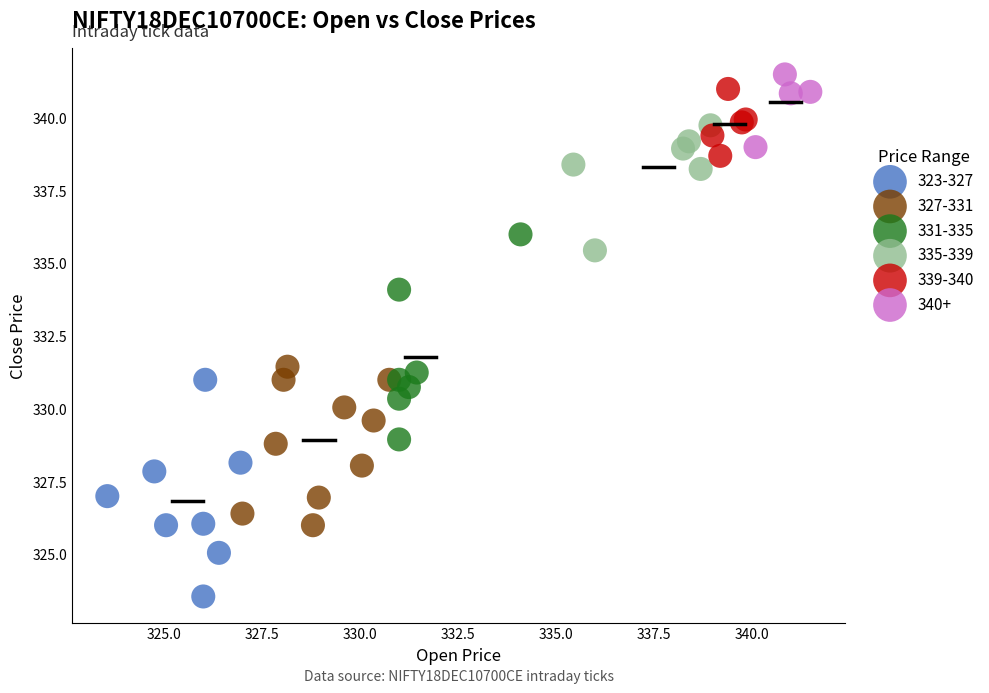

Which series contains the lowest Y value?

323-327